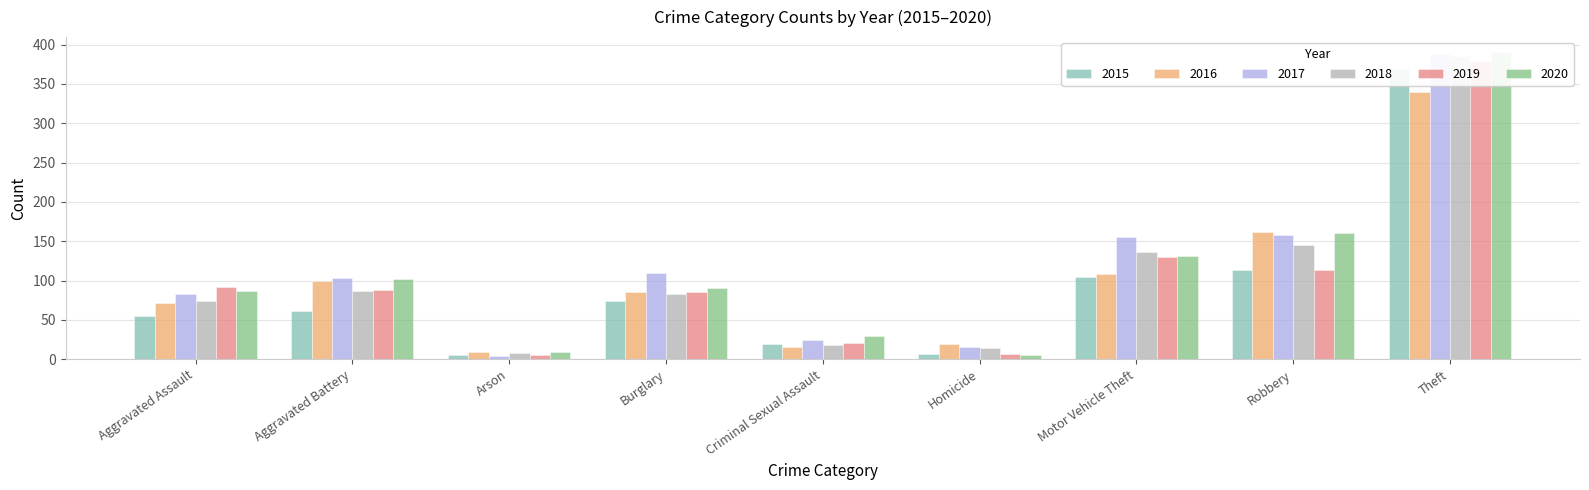

Read the 2020 value at Aggravated Battery, to the nearest 5.

100